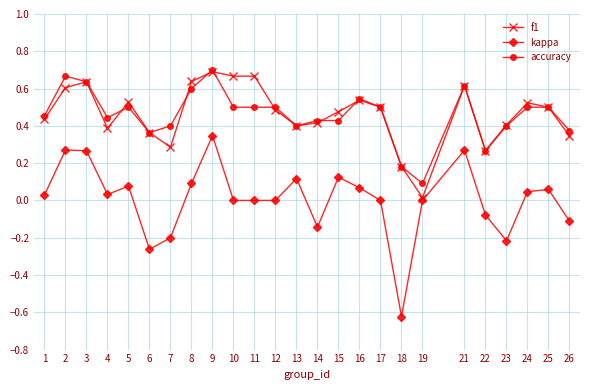

Which label corresponds to the largest value in the chart?

9